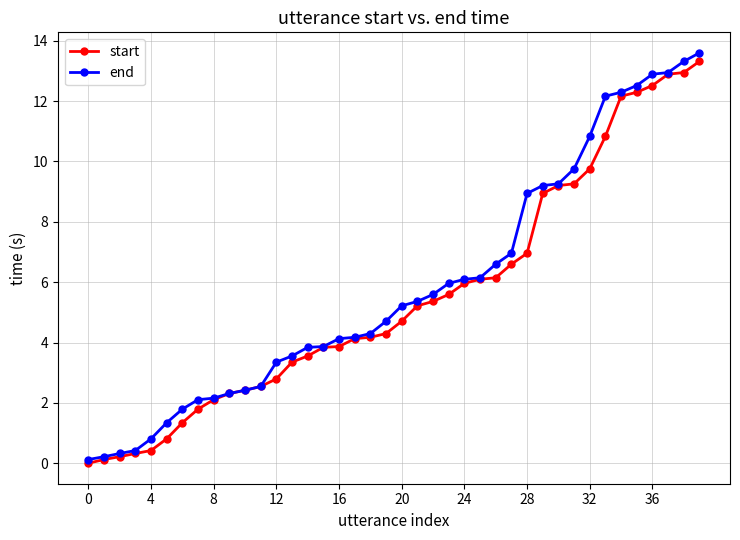

How many data points in start are less than 4?

17